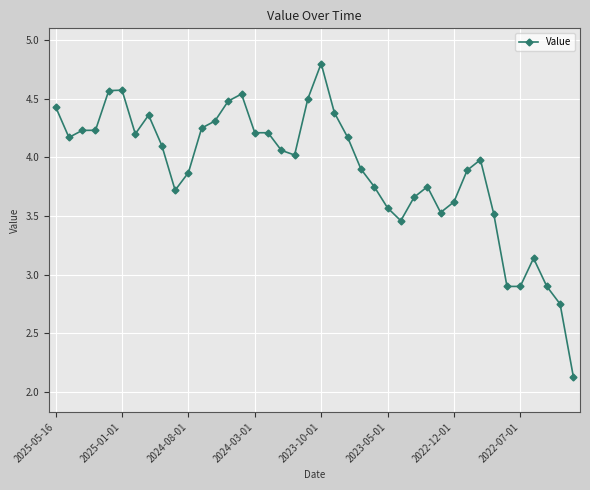

True or false: the data has more than 1 interior local peaks.

True